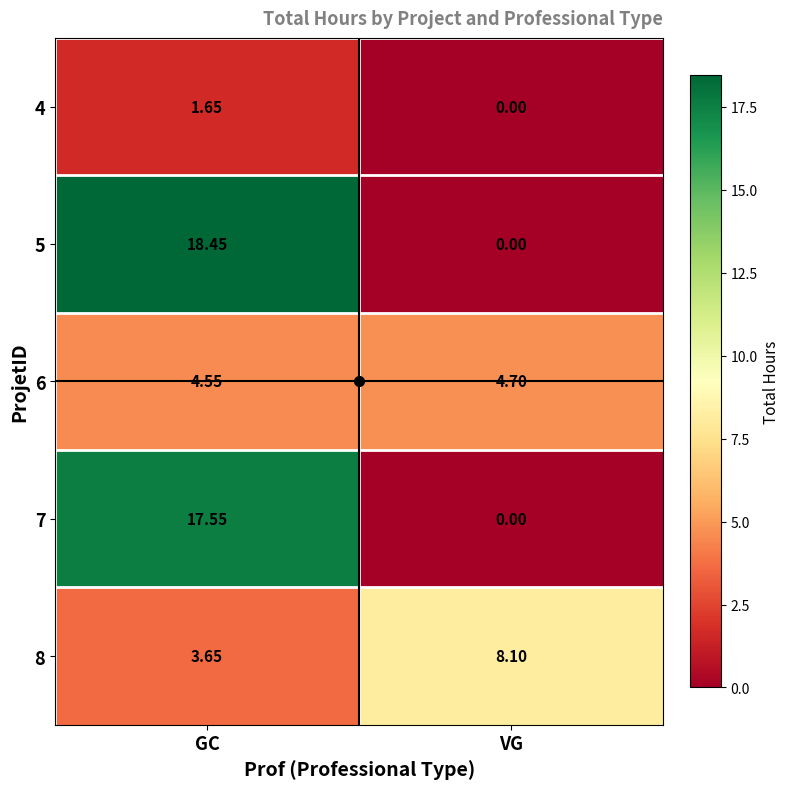

Which category has the highest value across all series?

GC